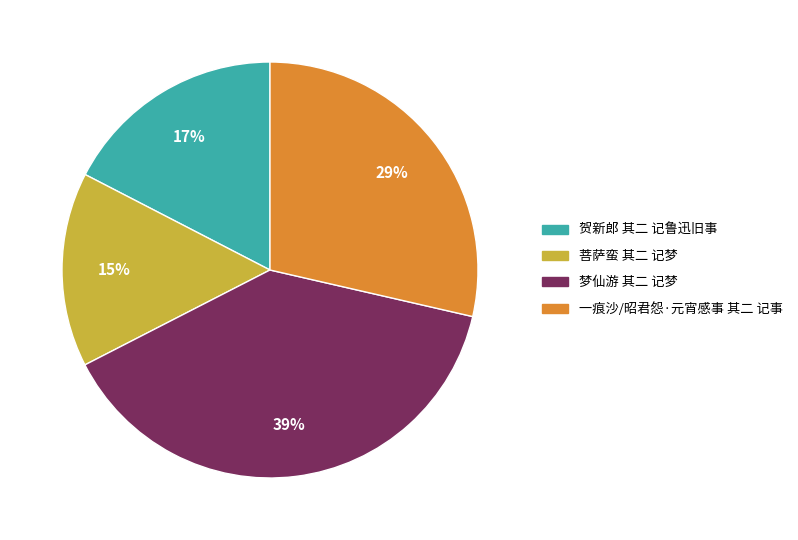

Rank the categories by value from lowest to highest.

菩萨蛮 其二 记梦, 贺新郎 其二 记鲁迅旧事, 一痕沙/昭君怨·元宵感事 其二 记事, 梦仙游 其二 记梦